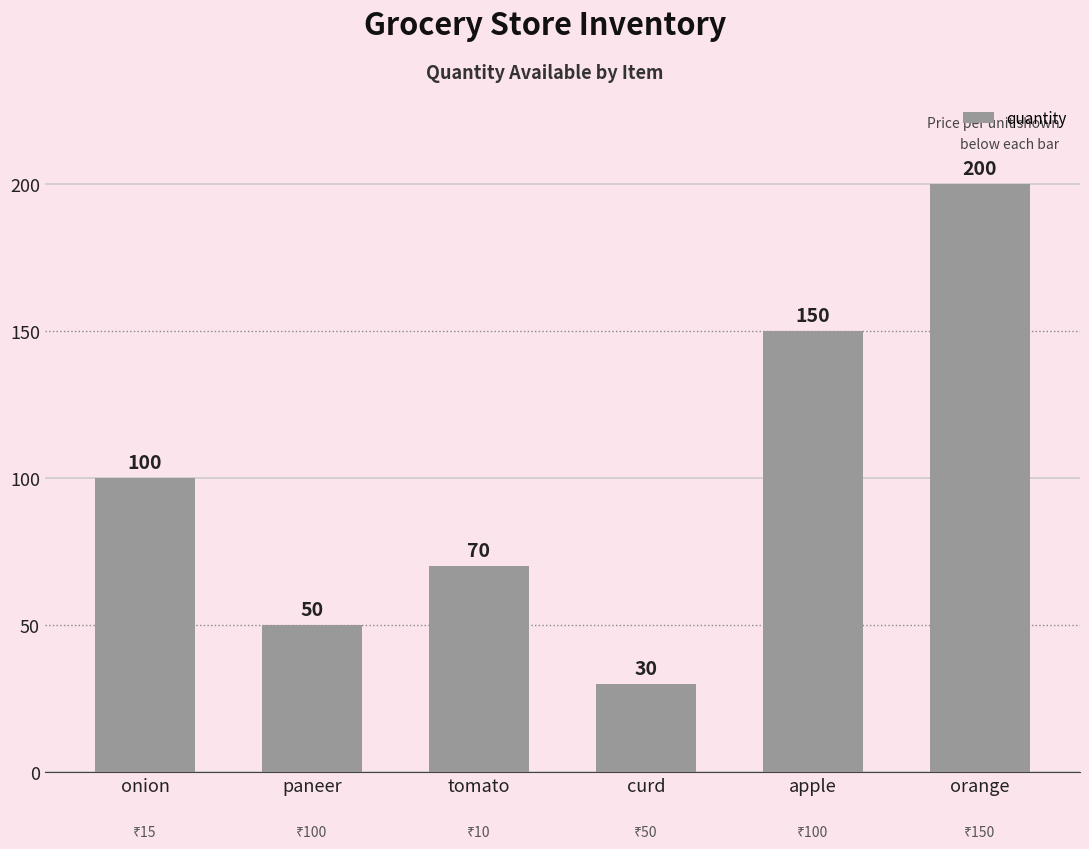

Reading left to right, list all the values displayed in this chart.

100	50	70	30	150	200